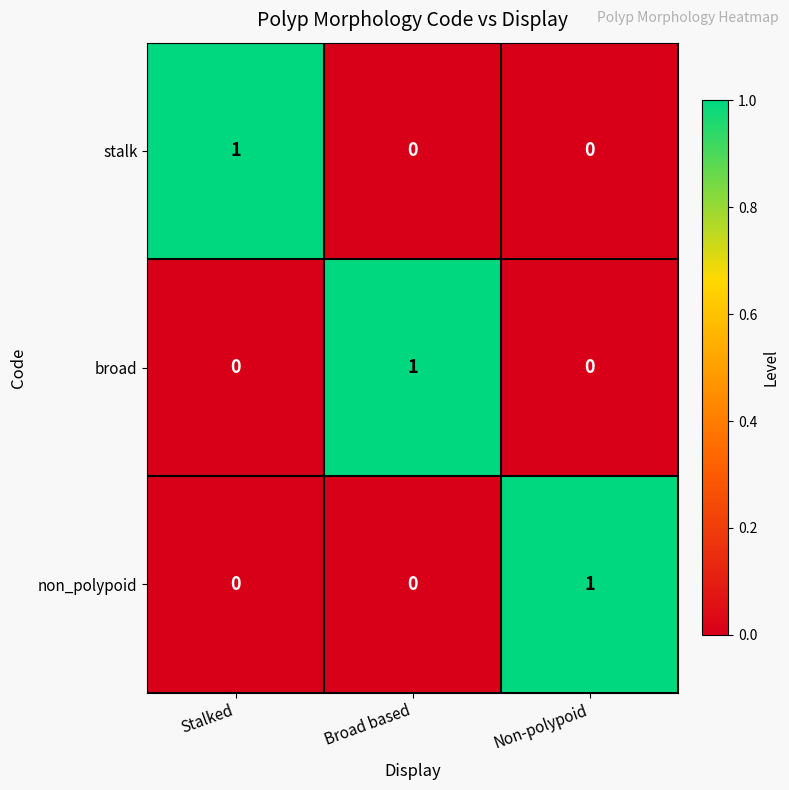

Is the value of broad at Broad based greater than the value of stalk at Broad based?

Yes